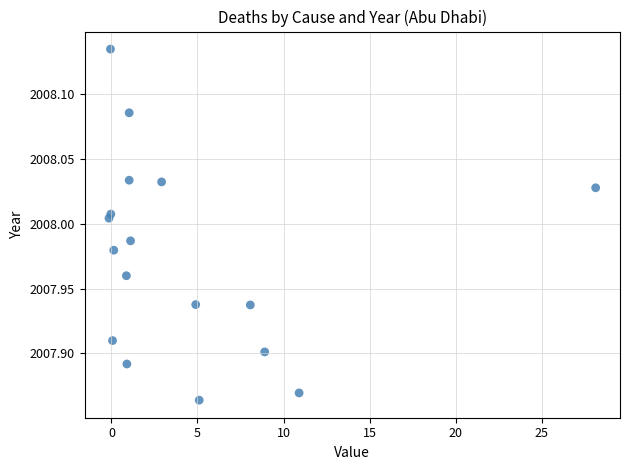

What is the range of X values (max minus min)?

28.3